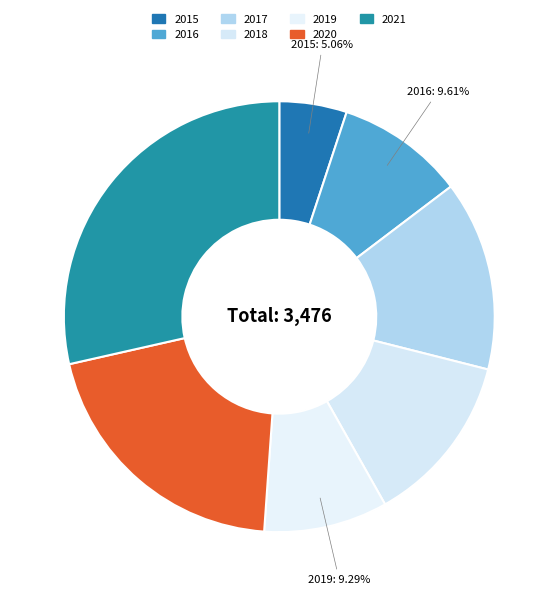

What is the largest slice in the pie chart?

2021